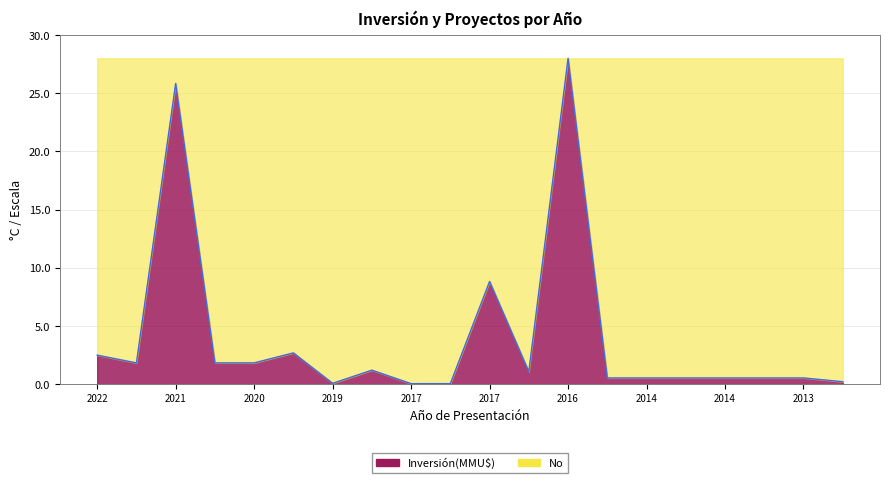

How many lines are shown in the chart?

1